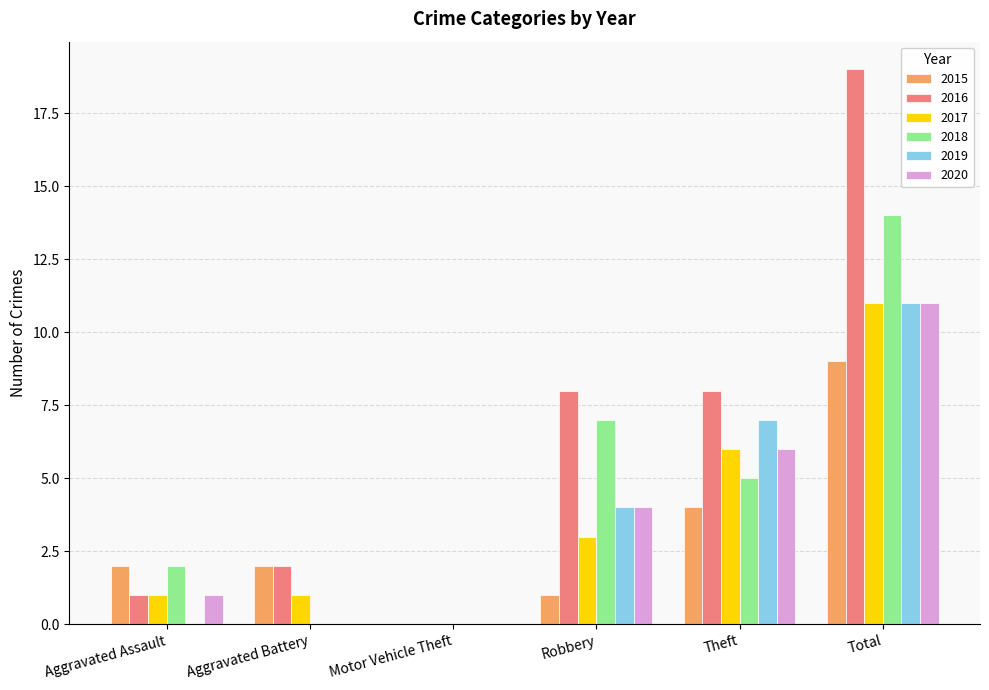

At which category does the chart reach its peak across all series?

Total